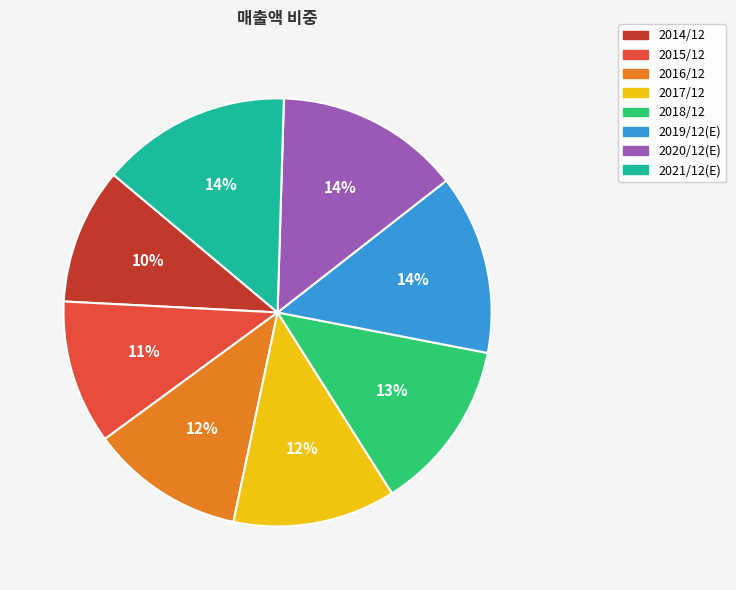

Which slice is the smallest?

2014/12